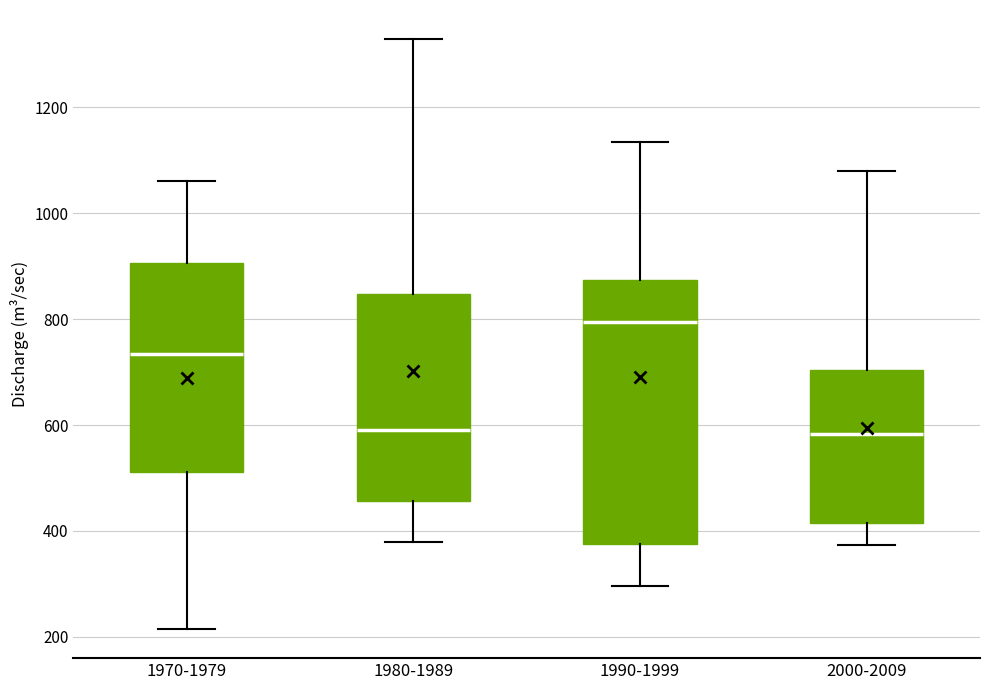

Where is the upper edge of the box for 1970-1979 on the y-axis? The values are not printed on the chart, so give them approximately, as read against the axis.

900